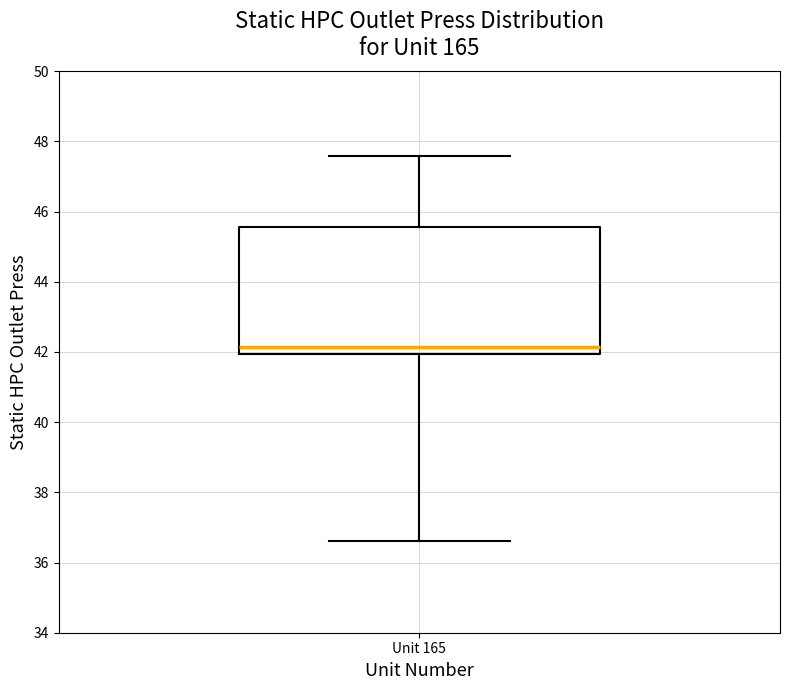

Transcribe this box plot: give where the median line is, the range the box spans, and where the two whiskers end, as read against the y-axis. The values are not printed on the chart, so give them approximately, as read against the axis.

median 42.2, box 42.0 to 45.6, whiskers 36.6 to 47.6